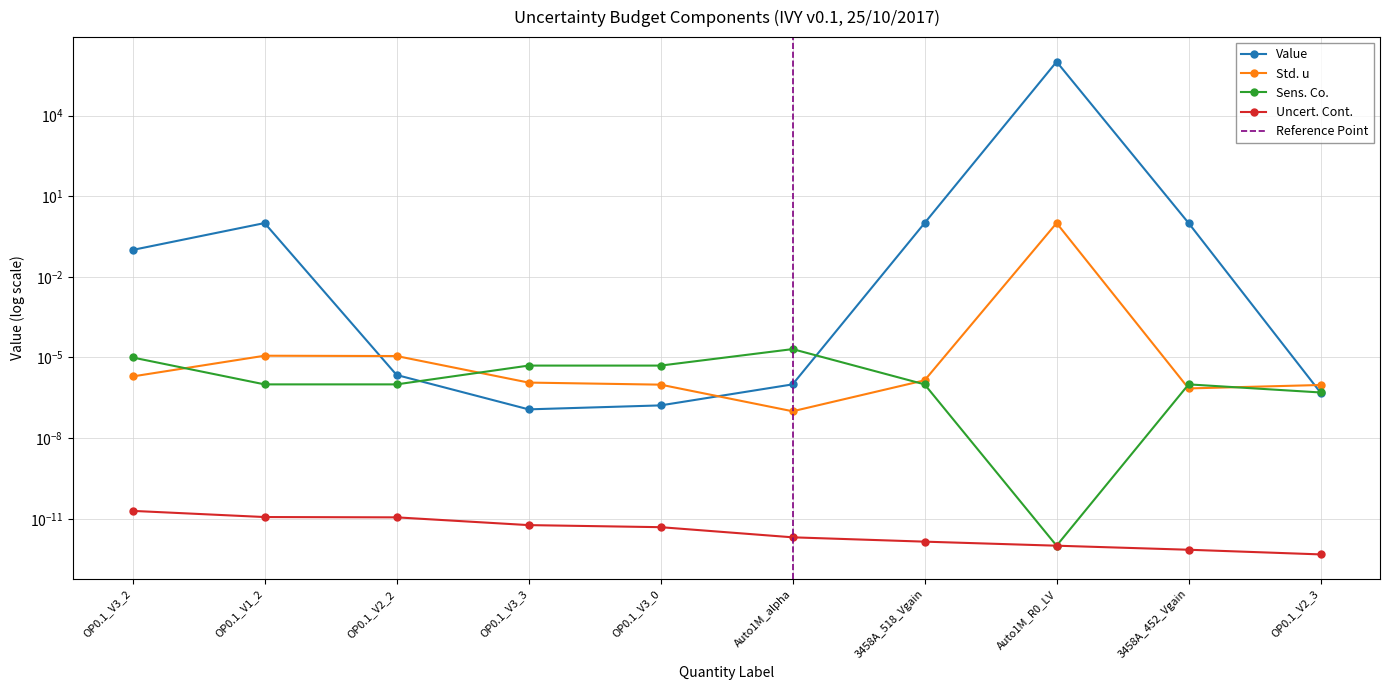

What is the difference between the maximum and minimum values in the Std. u series?

1.0